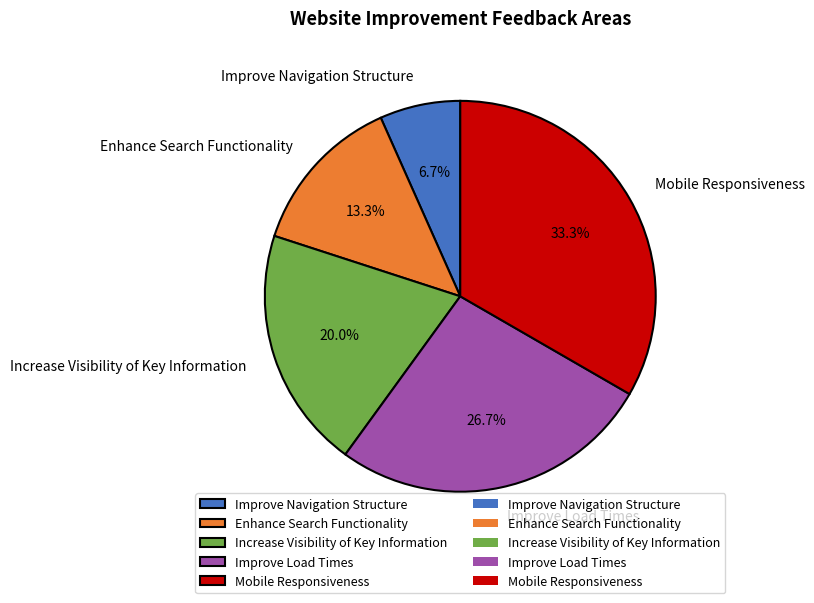

The Increase Visibility of Key Information slice represents 20% of the pie. True or false?

True